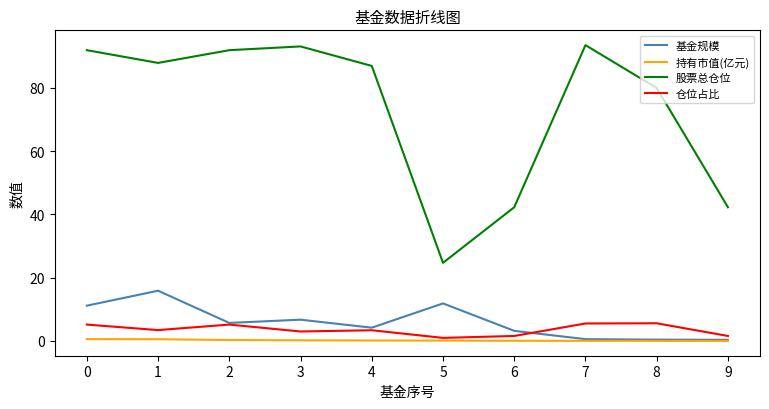

What is the spread (max minus min) of values at 3?

92.9